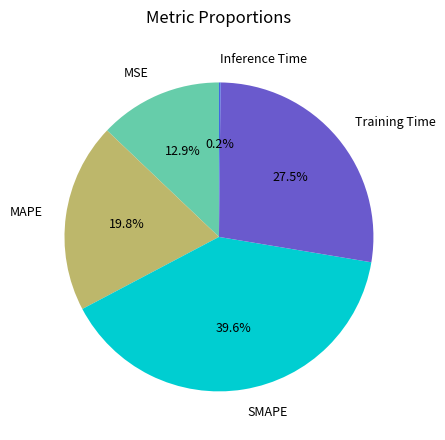

Between MAPE and Training Time, which is larger?

Training Time